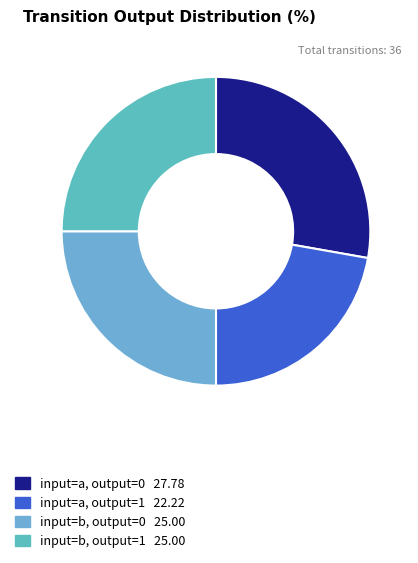

Count the number of slices in the pie.

4